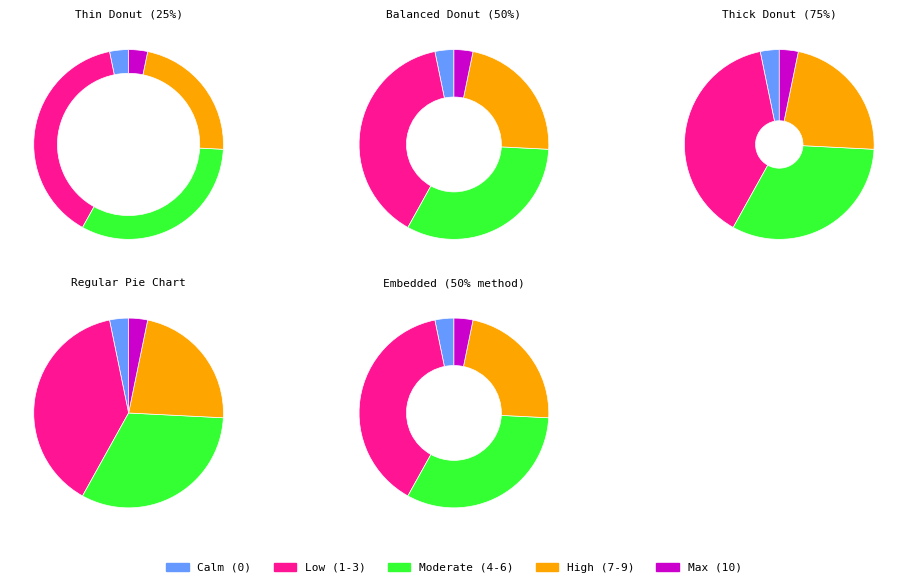

Is it true that 25 is 2% of the pie?

True